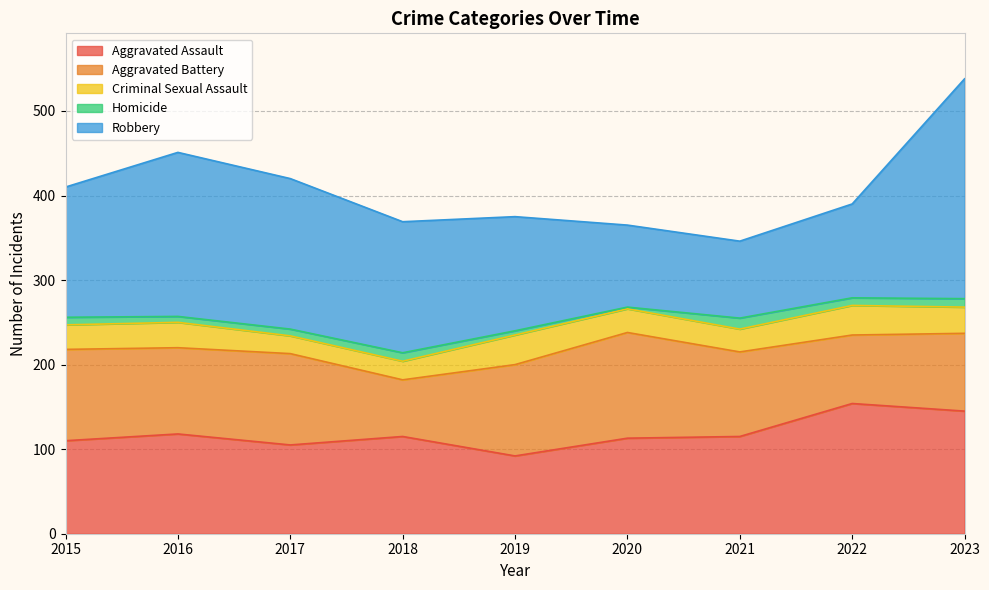

Between 2015 and 2019, which is larger?

2015